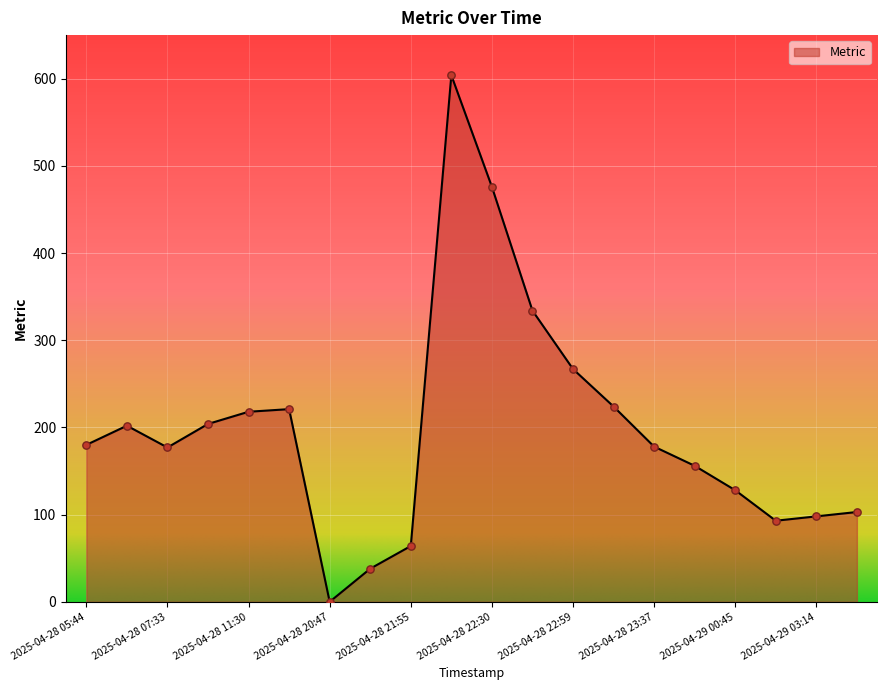

What is the difference between the maximum and minimum values?

604